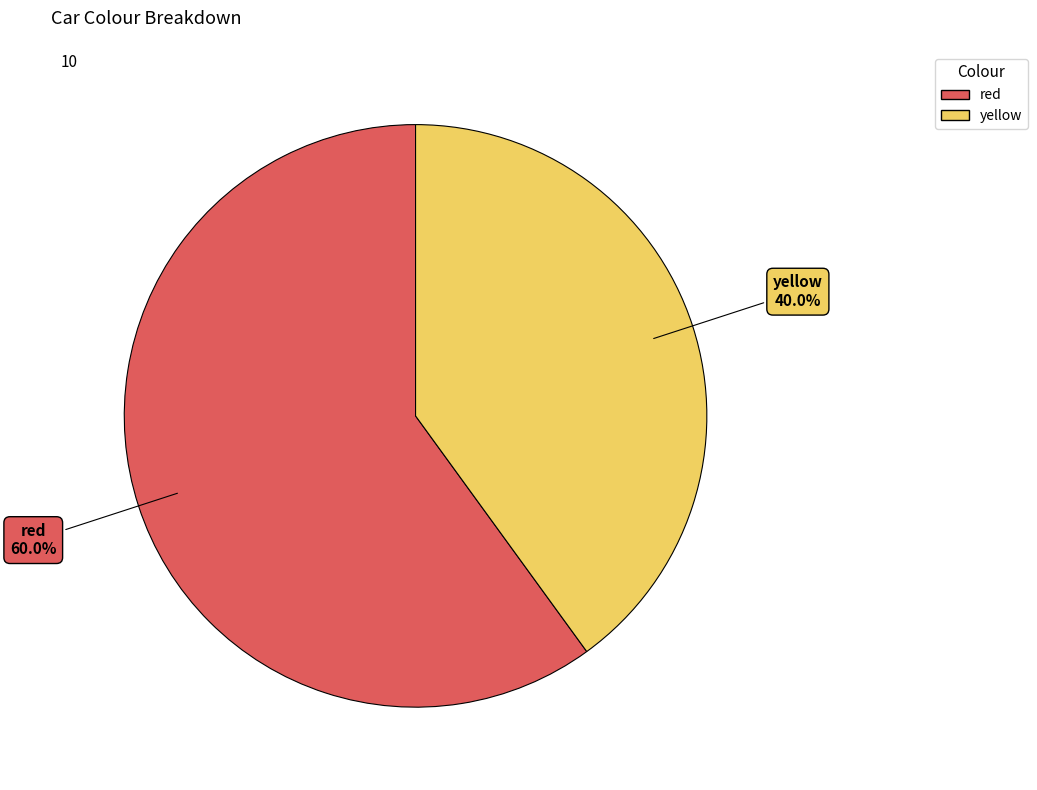

Is yellow the majority of the pie?

No